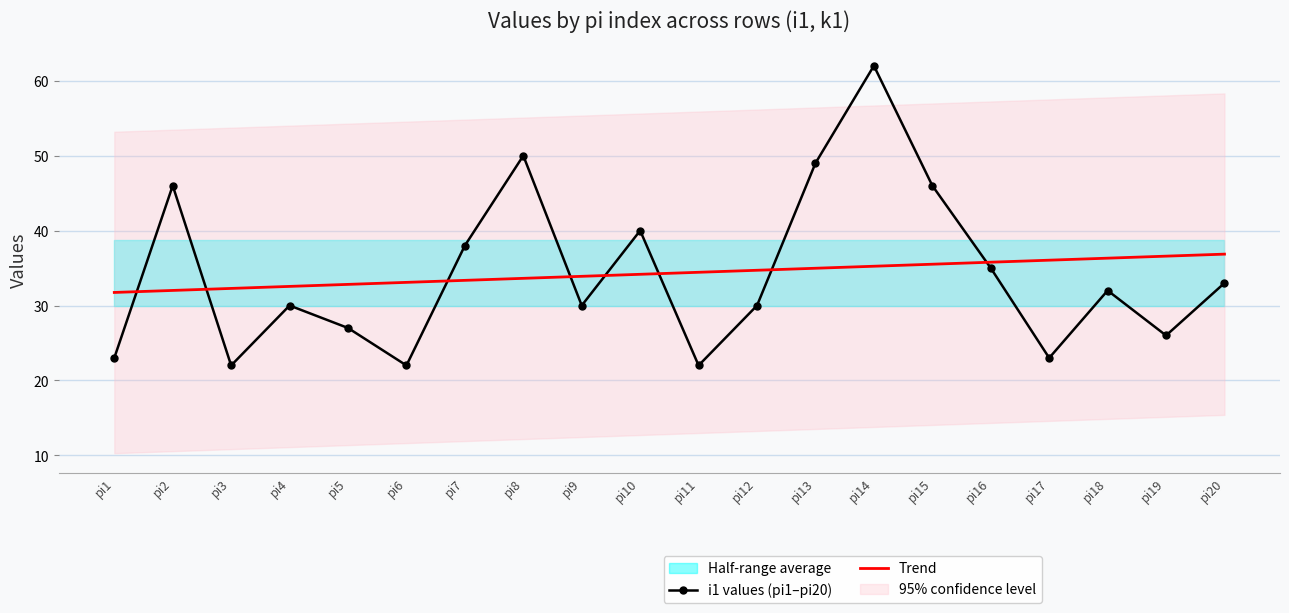

What is the highest value of the Trend series?

36.9